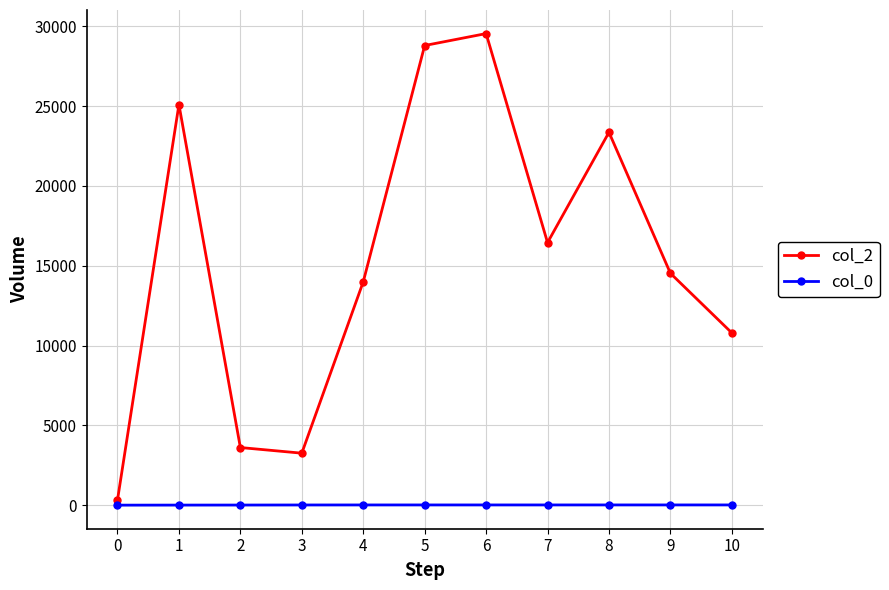

The col_2 series shows 4557.3 at 3. True or false?

False